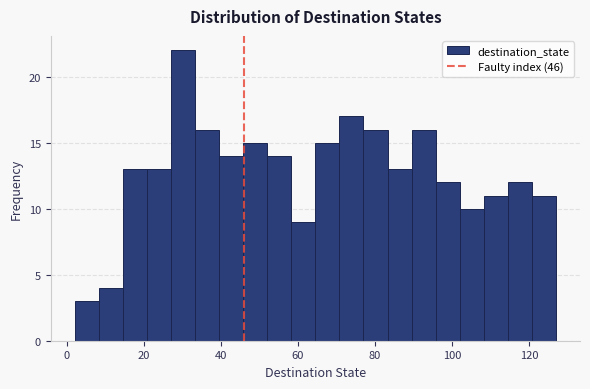

Read against the x-axis, roughly where is the centre of the tallest bar?

30